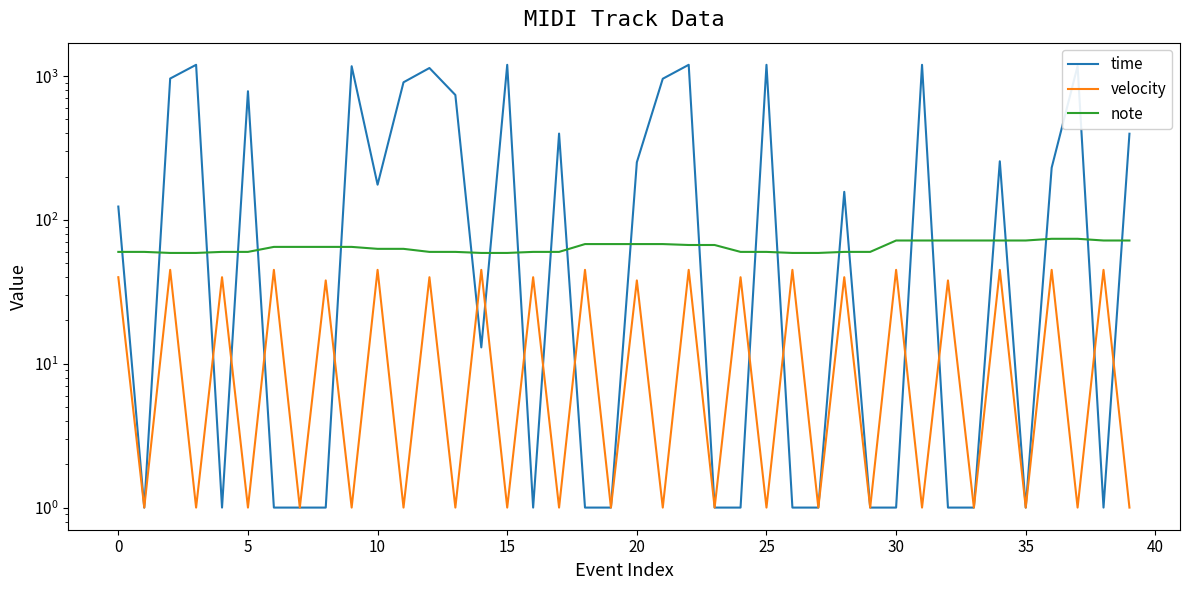

What is the difference between the maximum and minimum values in the note series?

15